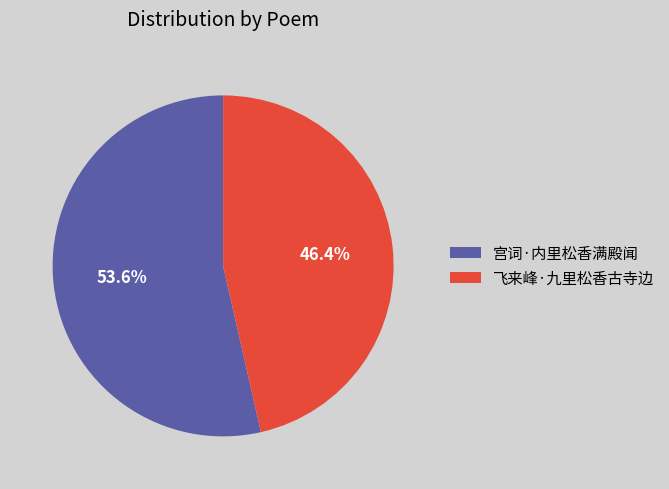

The 飞来峰·九里松香古寺边 slice represents 46% of the pie. True or false?

True